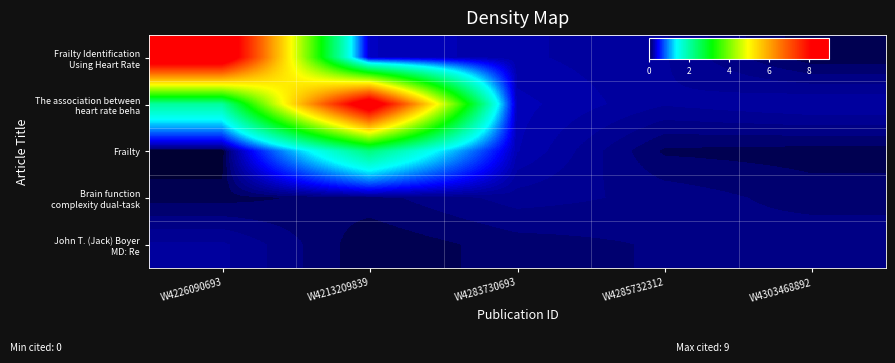

What is the spread (max minus min) of values at W4283730693?

0.2